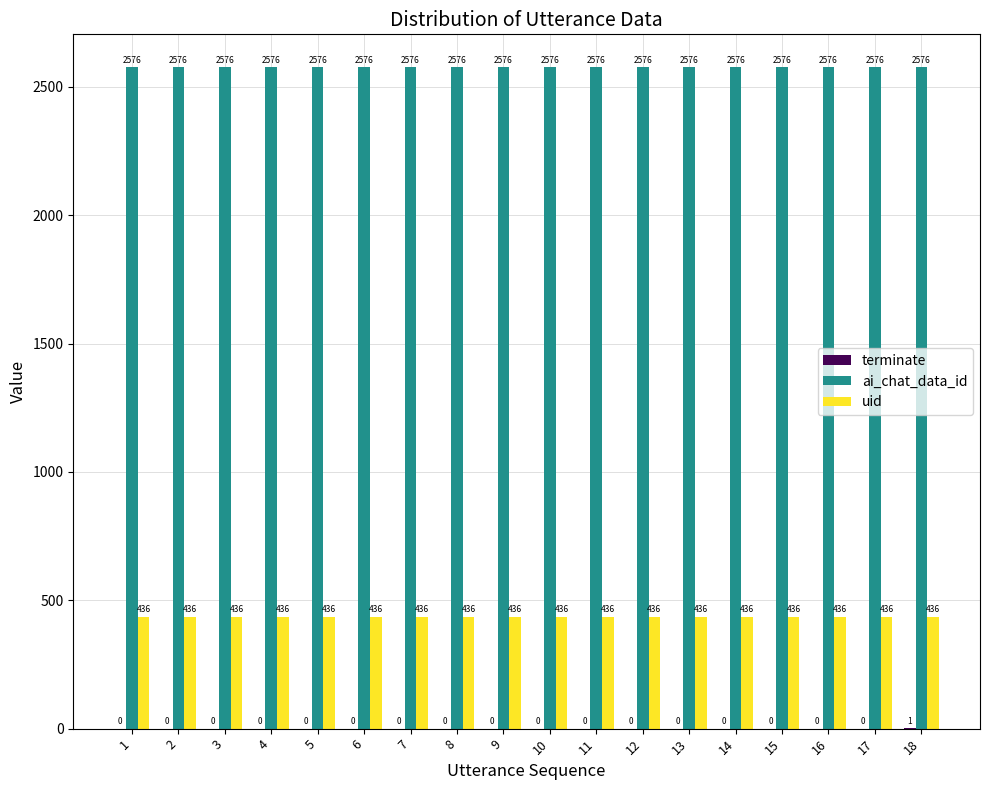

Which series has the largest total across all categories?

ai_chat_data_id